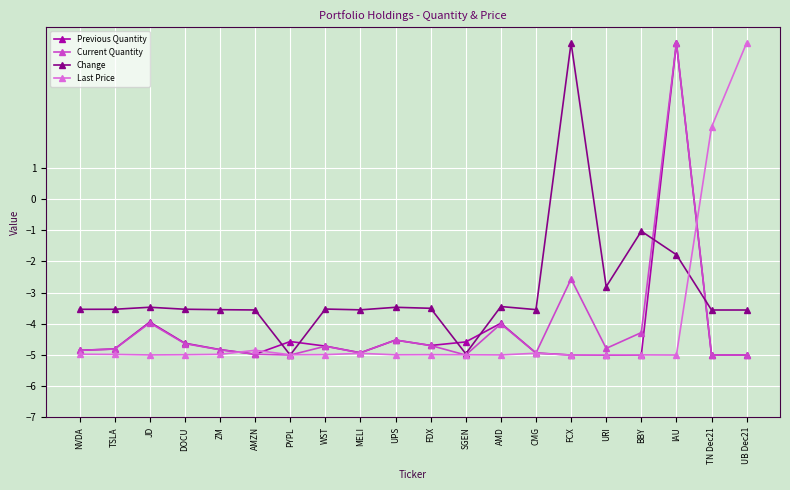

At which category is the sum across all series the highest?

IAU